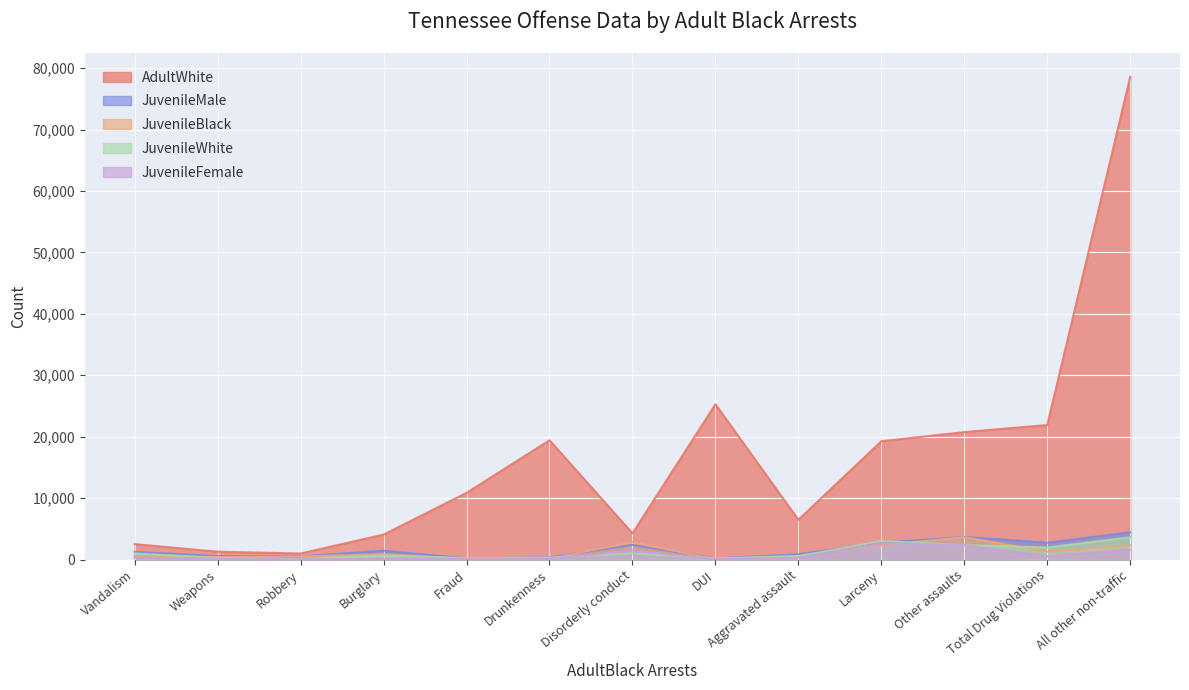

What is the total value across all series at Weapons?

2603